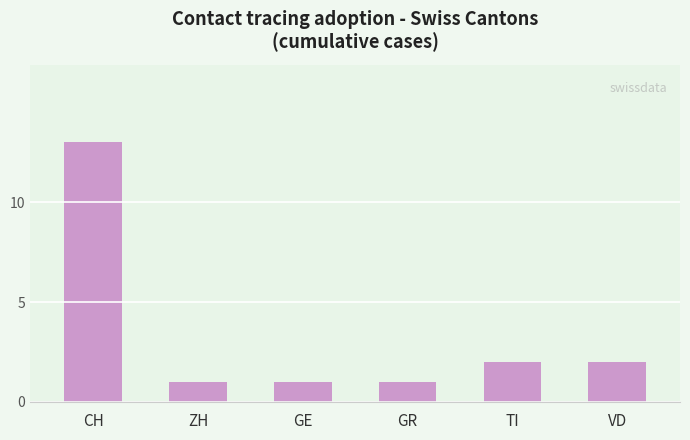

True or false: the data shows 1 at GE.

True